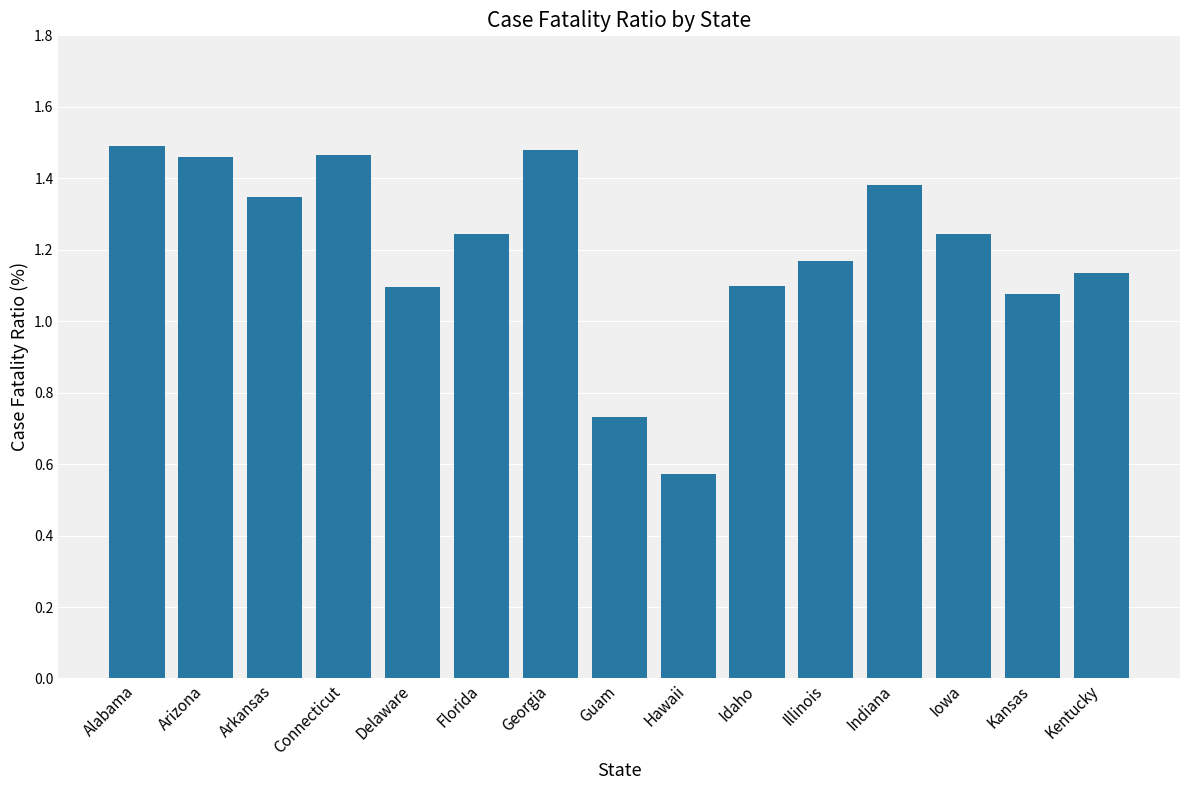

How many data points are less than 1?

2